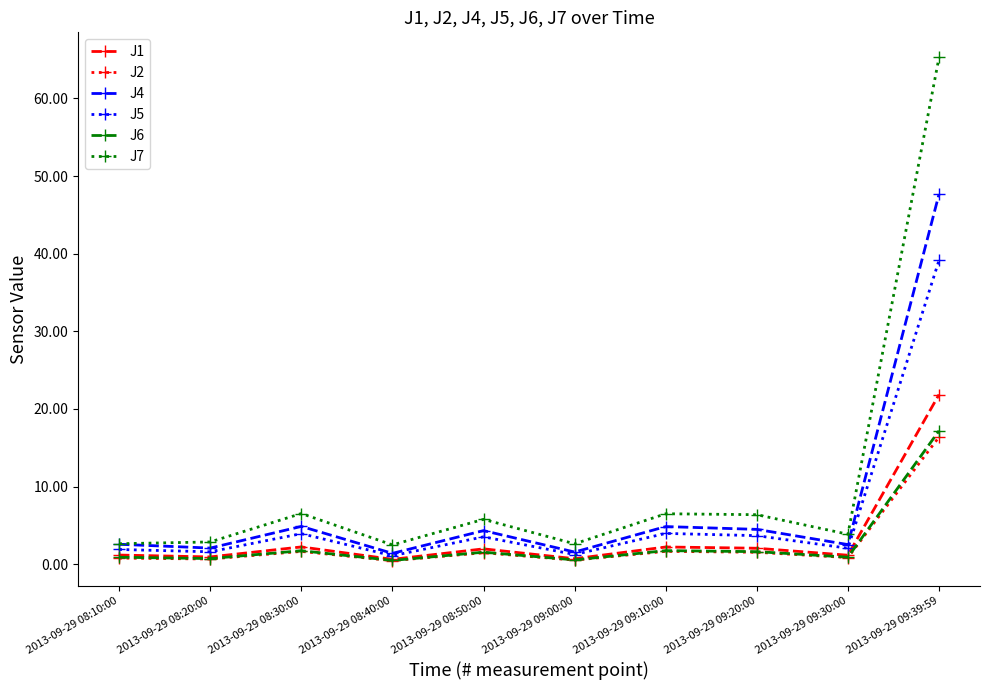

How many values in the J7 series are below 5?

5